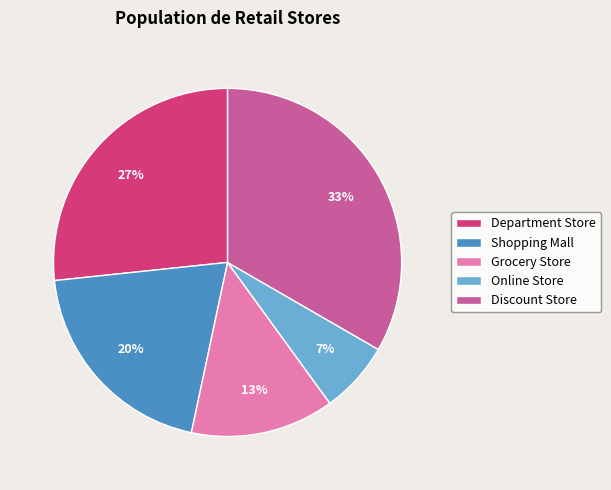

Is the sum of Online Store and Discount Store greater than half?

No